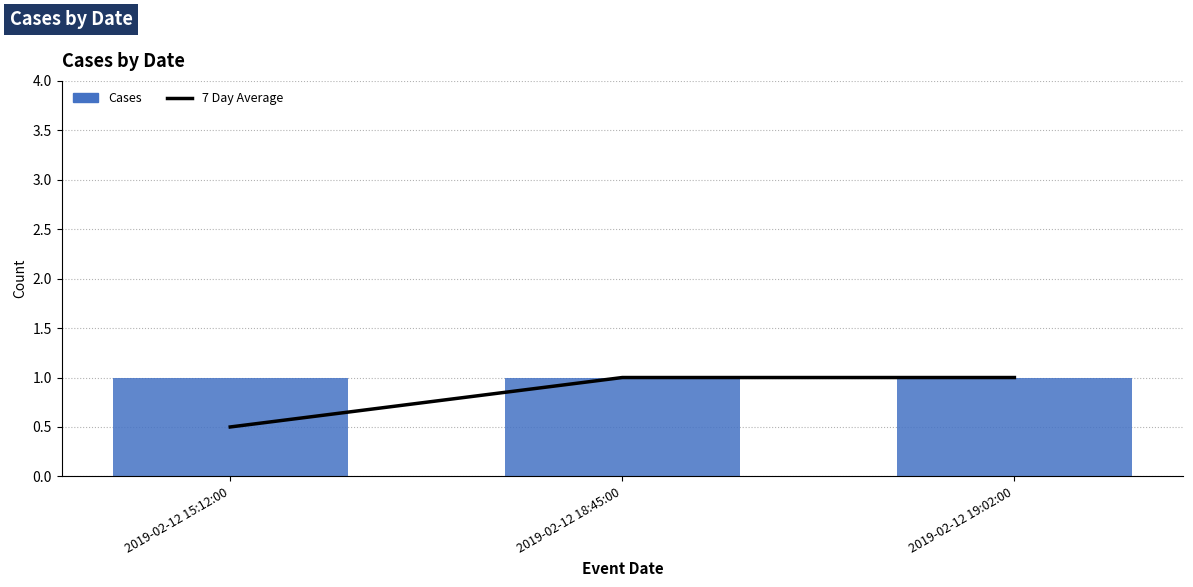

Which series has the largest range (max minus min)?

7 Day Average